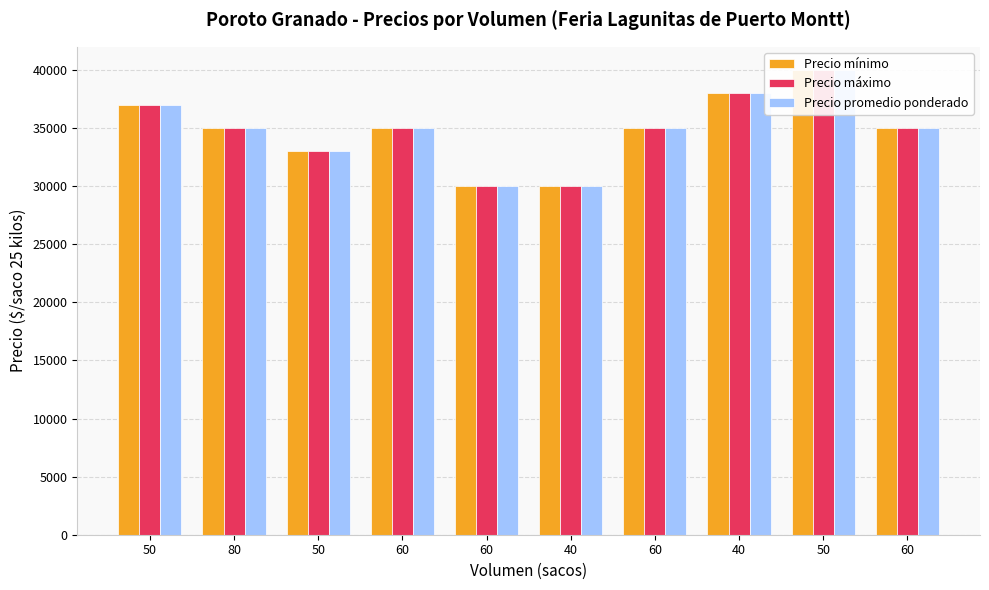

What are all the series names shown in the legend?

Precio mínimo, Precio máximo, Precio promedio ponderado